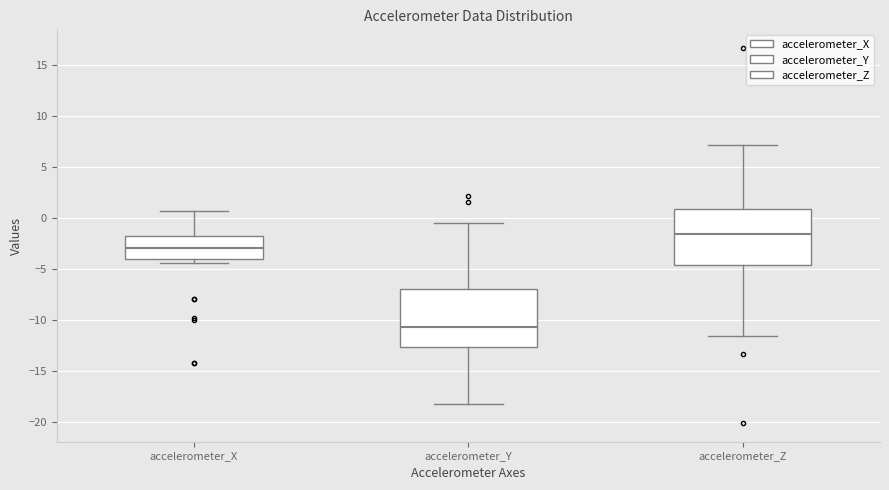

Reading left to right, read every box against the y-axis: the position of its median line, the range the box covers, and the ends of its whiskers. The values are not printed on the chart, so give them approximately, as read against the axis.

accelerometer_X: median -3.0, box -4.0 to -1.5, whiskers -4.5 to 0.5
accelerometer_Y: median -10.5, box -12.5 to -7.0, whiskers -18.0 to -0.5
accelerometer_Z: median -1.5, box -4.5 to 1.0, whiskers -11.5 to 7.0